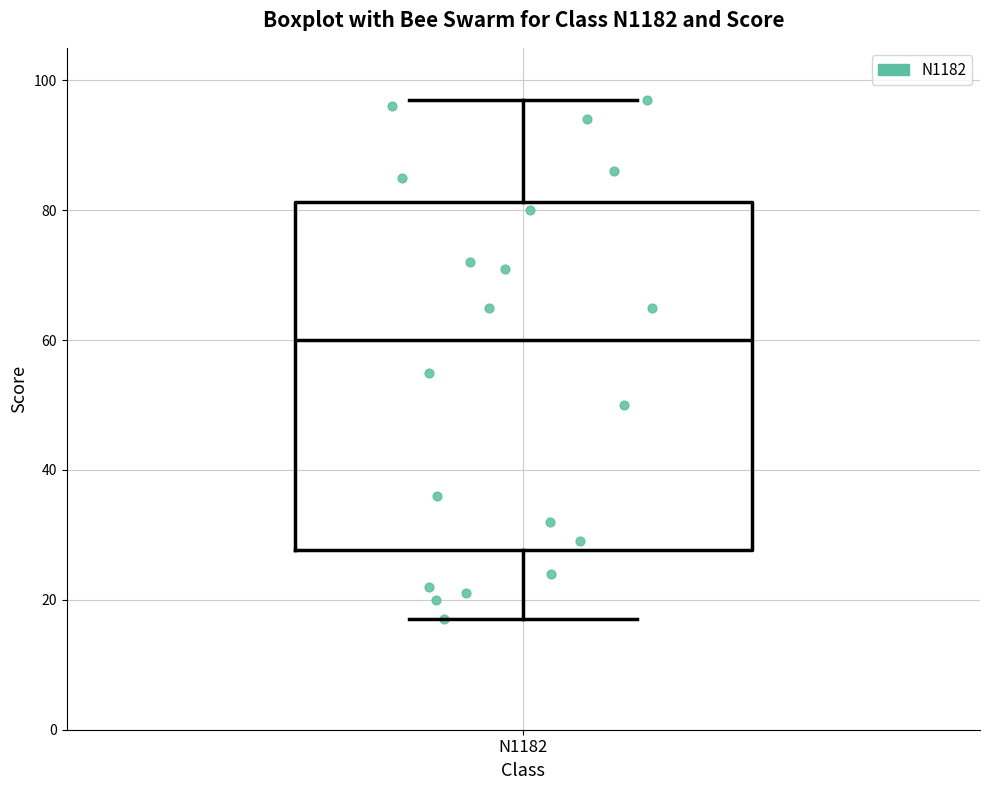

Read this box plot against the y-axis: the position of the median line, the range covered by the box, and the ends of both whiskers. The values are not printed on the chart, so give them approximately, as read against the axis.

median 60, box 28 to 82, whiskers 18 to 98